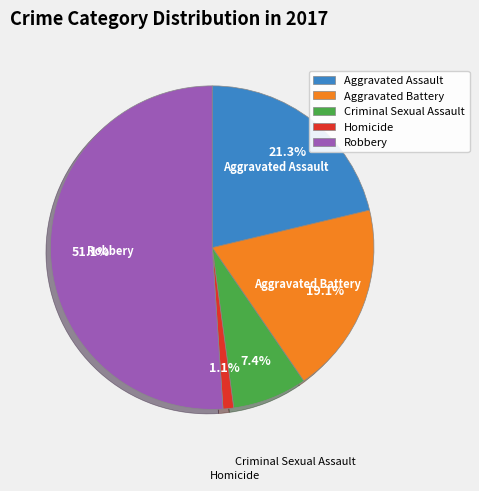

To the nearest percent, what percentage of the pie is Aggravated Battery?

19%